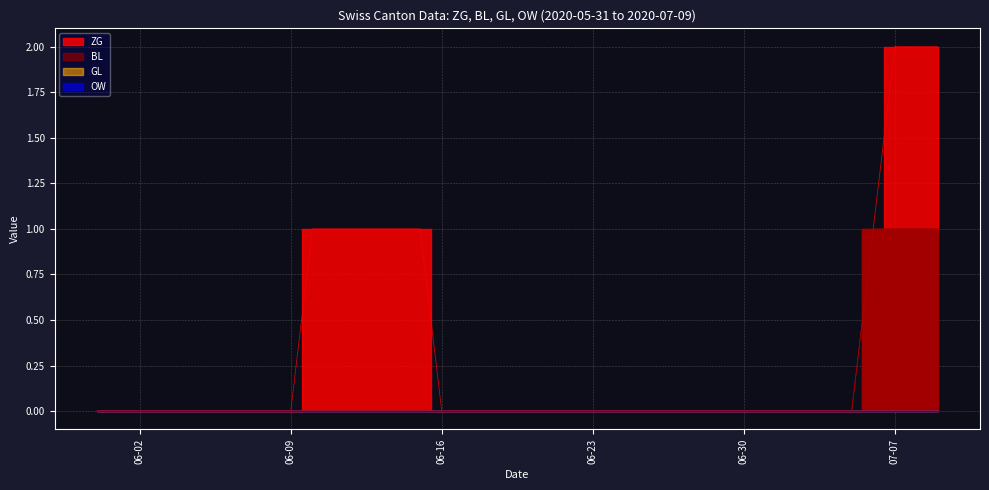

Which series has the largest total across all categories?

ZG